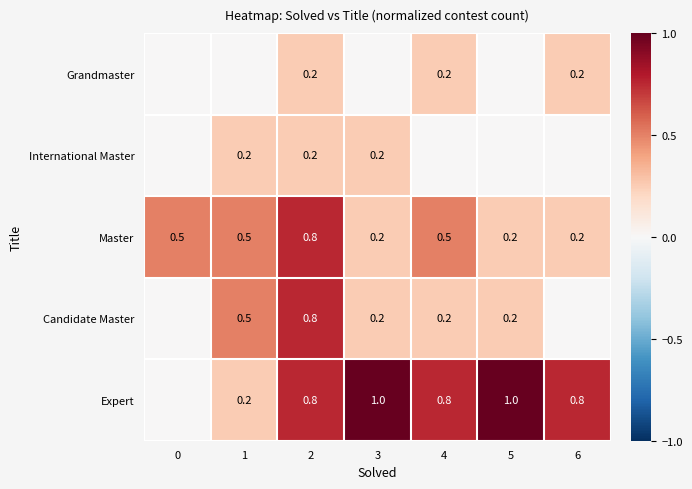

What is the sum of all Master values?

2.9